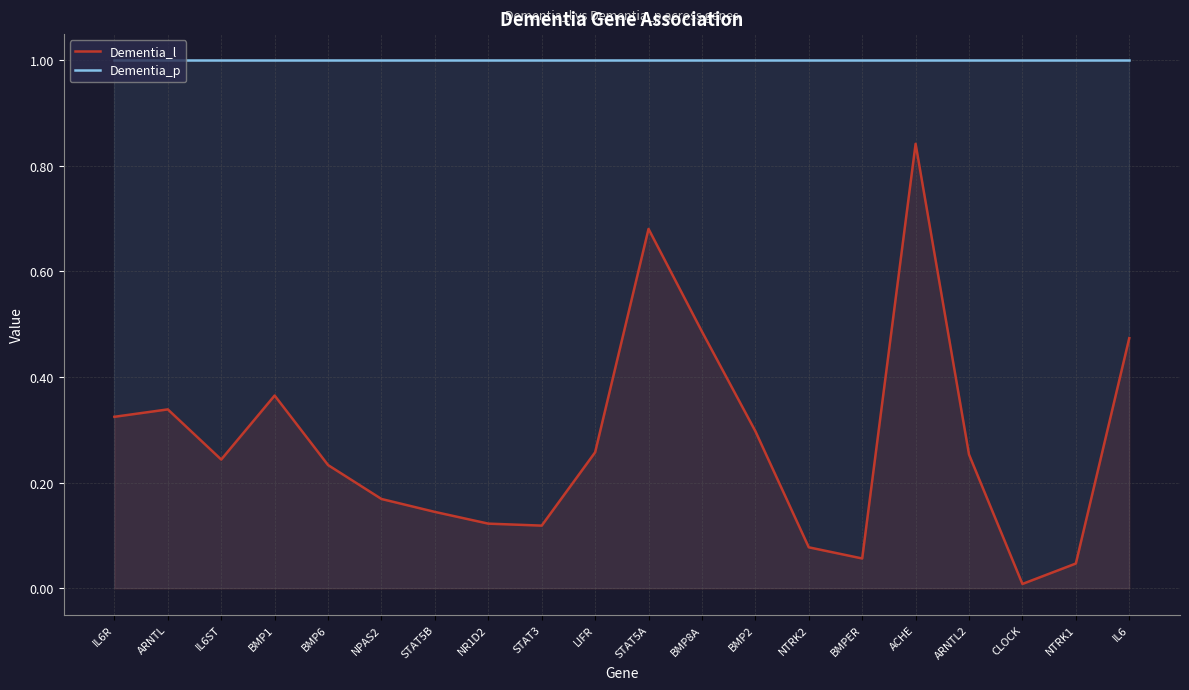

What is the sum of all Dementia_p values?

20.0